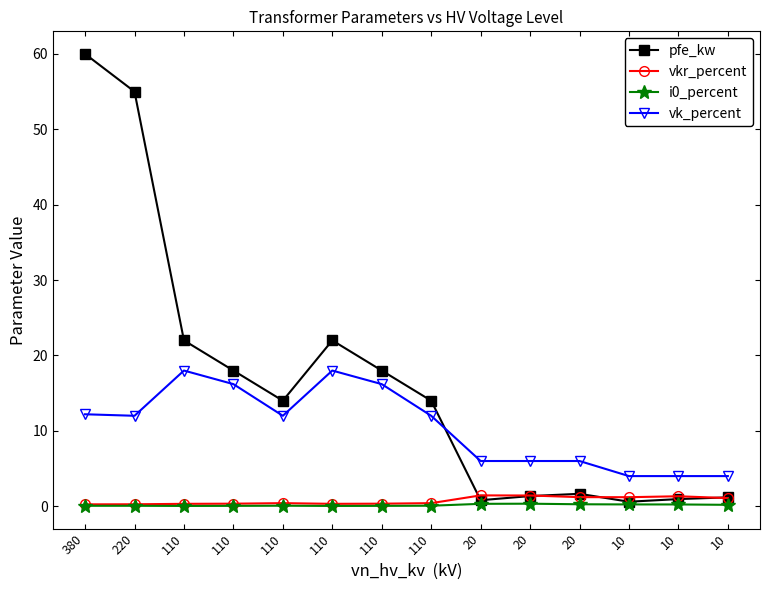

In vk_percent, how many points are lower than both neighbors (excluding endpoints)?

2